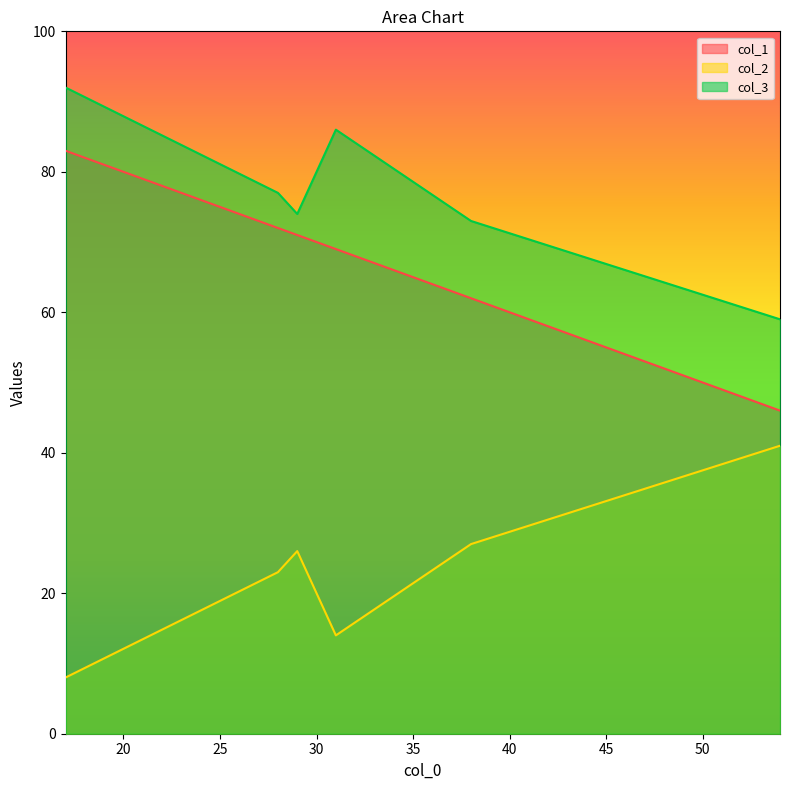

True or false: col_2 and col_3 cross at least once.

False